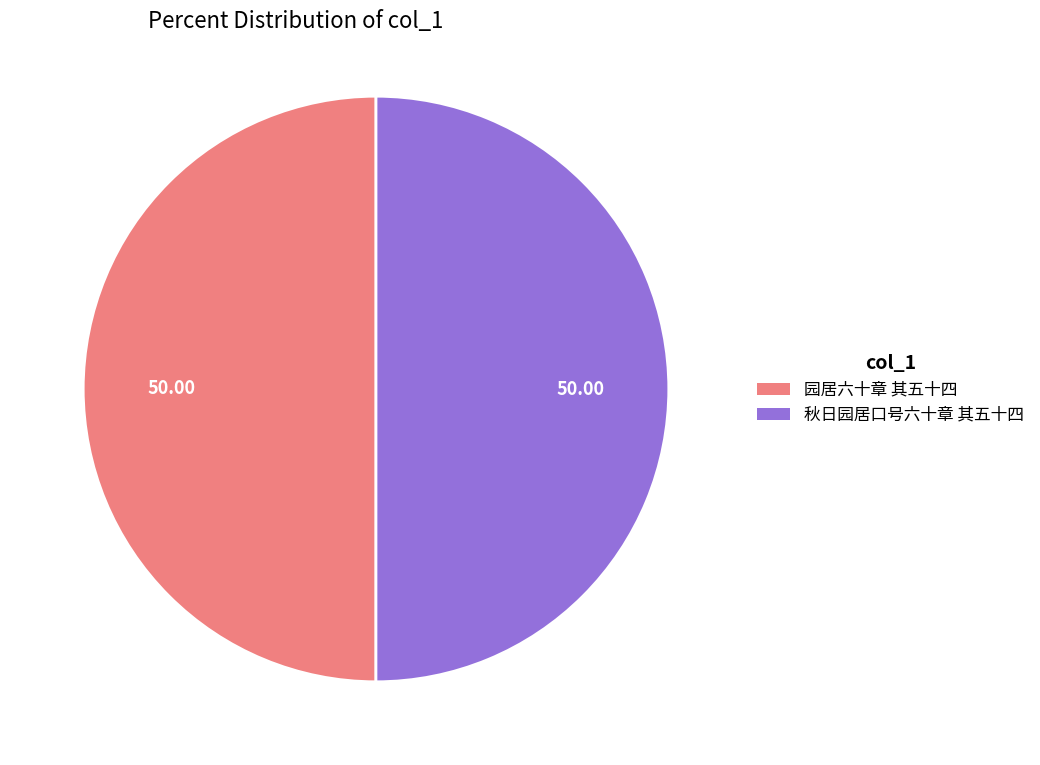

Do 园居六十章 其五十四 and 秋日园居口号六十章 其五十四 together represent more than half of the pie?

Yes